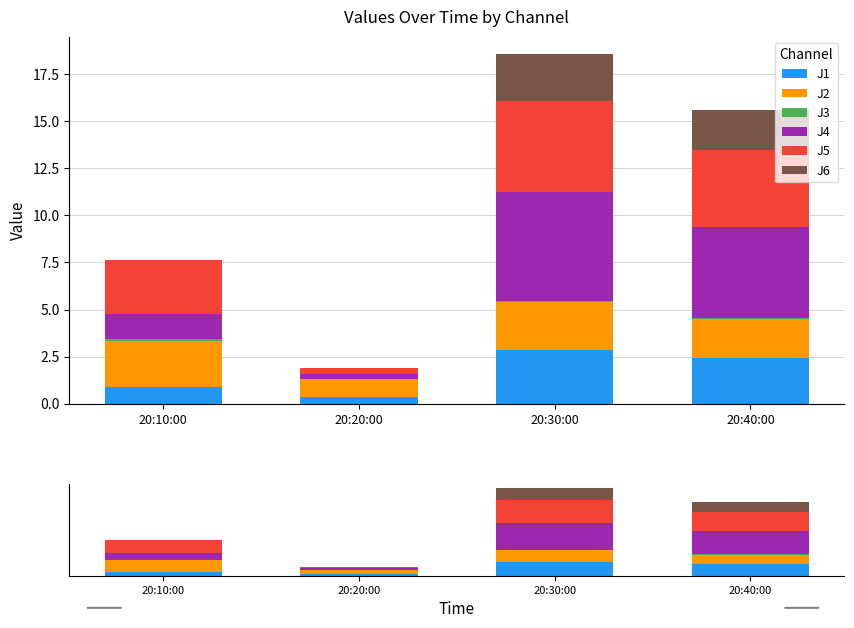

Where does the J6 series first go above 2?

20:30:00